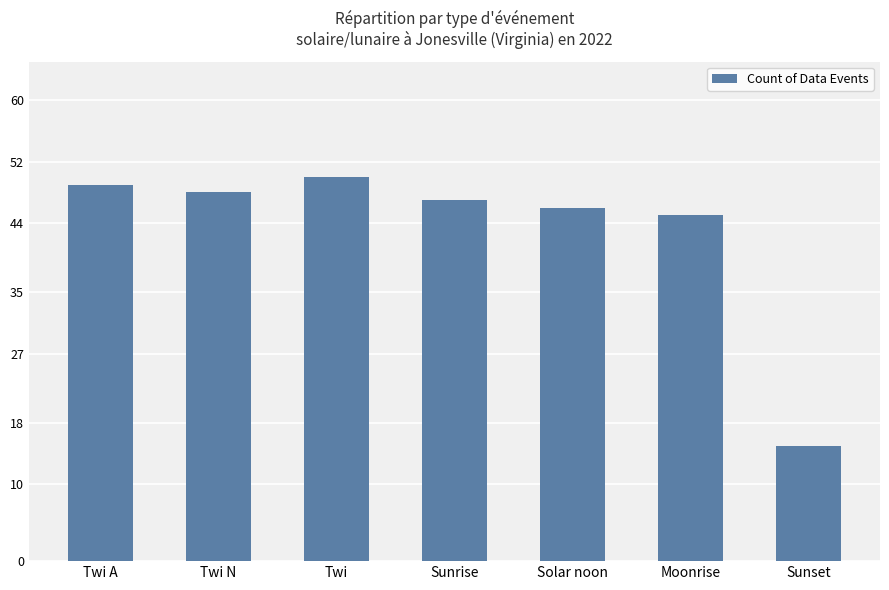

What is the label of the 4th bar from the left?

Sunrise